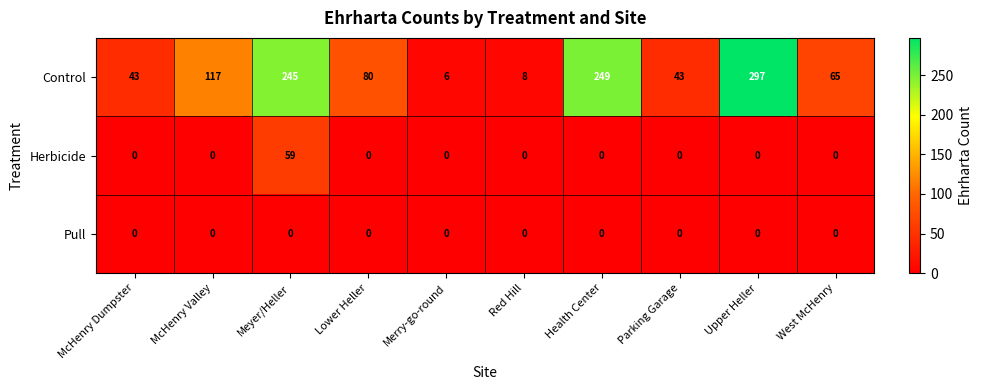

Reading right to left, extract all data points from this chart.

Control: West McHenry=65	Upper Heller=297	Parking Garage=43	Health Center=249	Red Hill=8	Merry-go-round=6	Lower Heller=80	Meyer/Heller=245	McHenry Valley=117	McHenry Dumpster=43
Herbicide: West McHenry=0	Upper Heller=0	Parking Garage=0	Health Center=0	Red Hill=0	Merry-go-round=0	Lower Heller=0	Meyer/Heller=59	McHenry Valley=0	McHenry Dumpster=0
Pull: West McHenry=0	Upper Heller=0	Parking Garage=0	Health Center=0	Red Hill=0	Merry-go-round=0	Lower Heller=0	Meyer/Heller=0	McHenry Valley=0	McHenry Dumpster=0